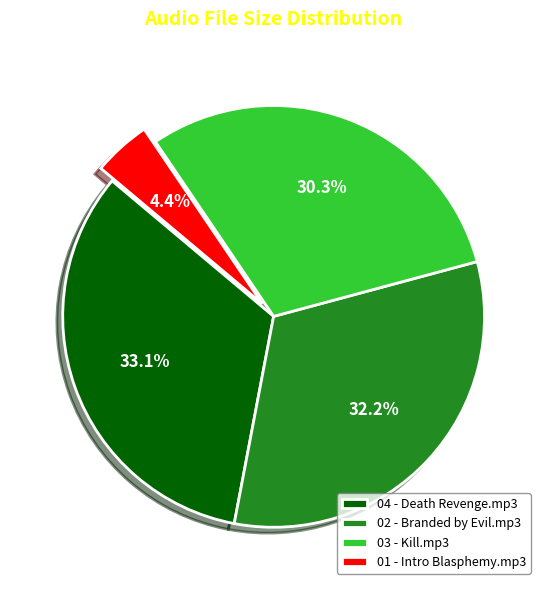

What is the ratio of the value at 03 - Kill.mp3 to the value at 04 - Death Revenge.mp3?

0.9